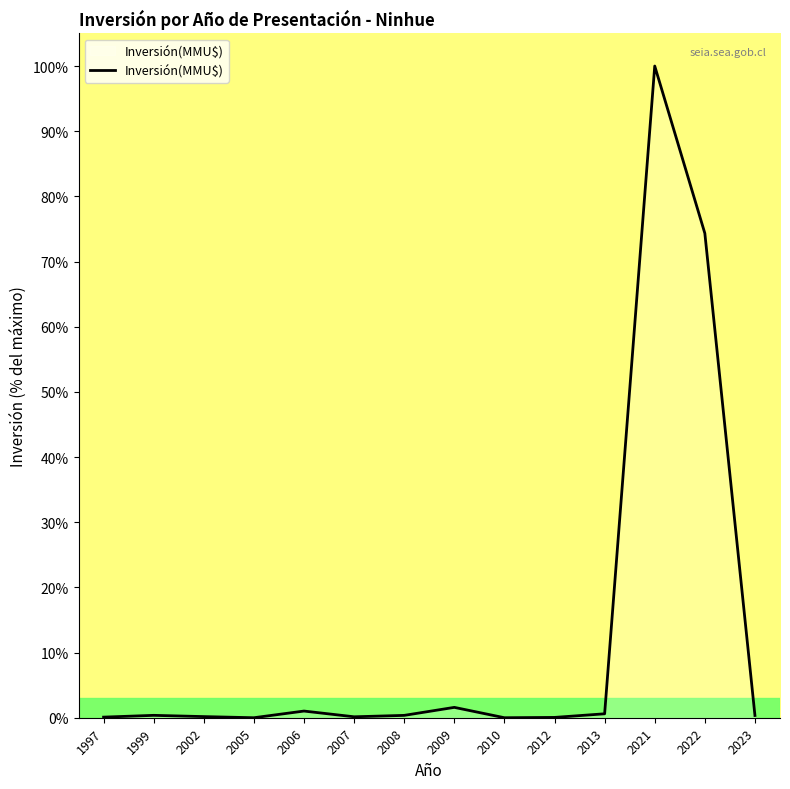

True or false: the data shows 0.4 at 1999.

True